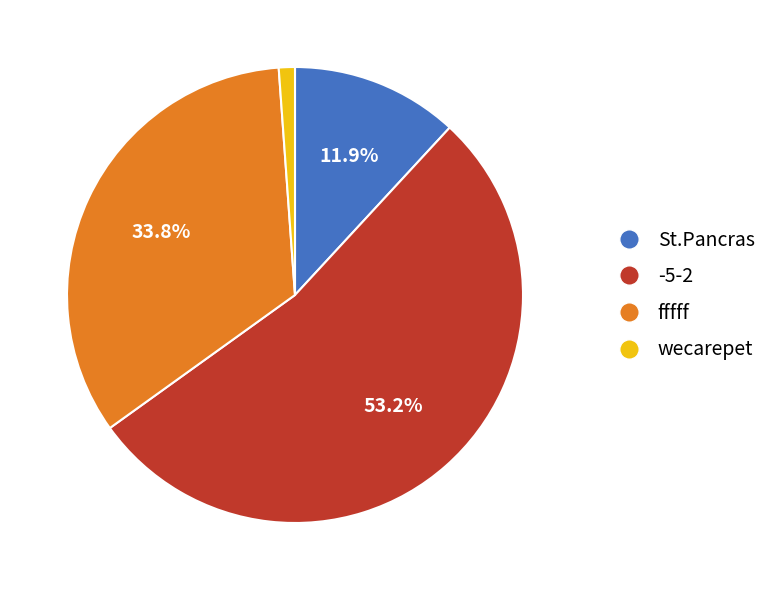

Is it true that fffff is 34% of the pie?

True